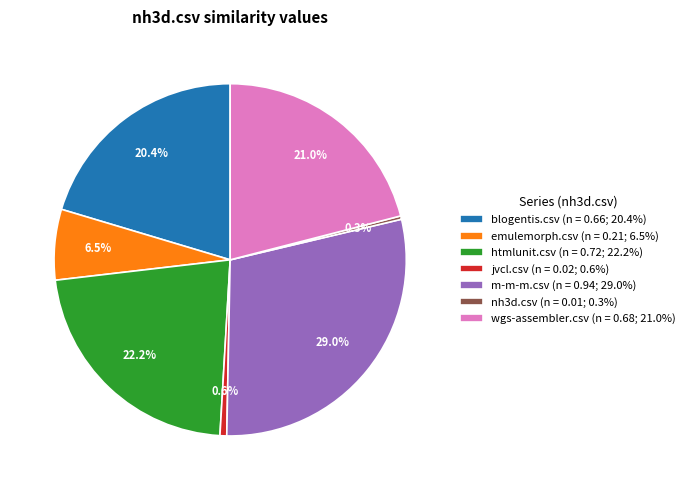

Is there any slice that represents more than half of the pie?

No